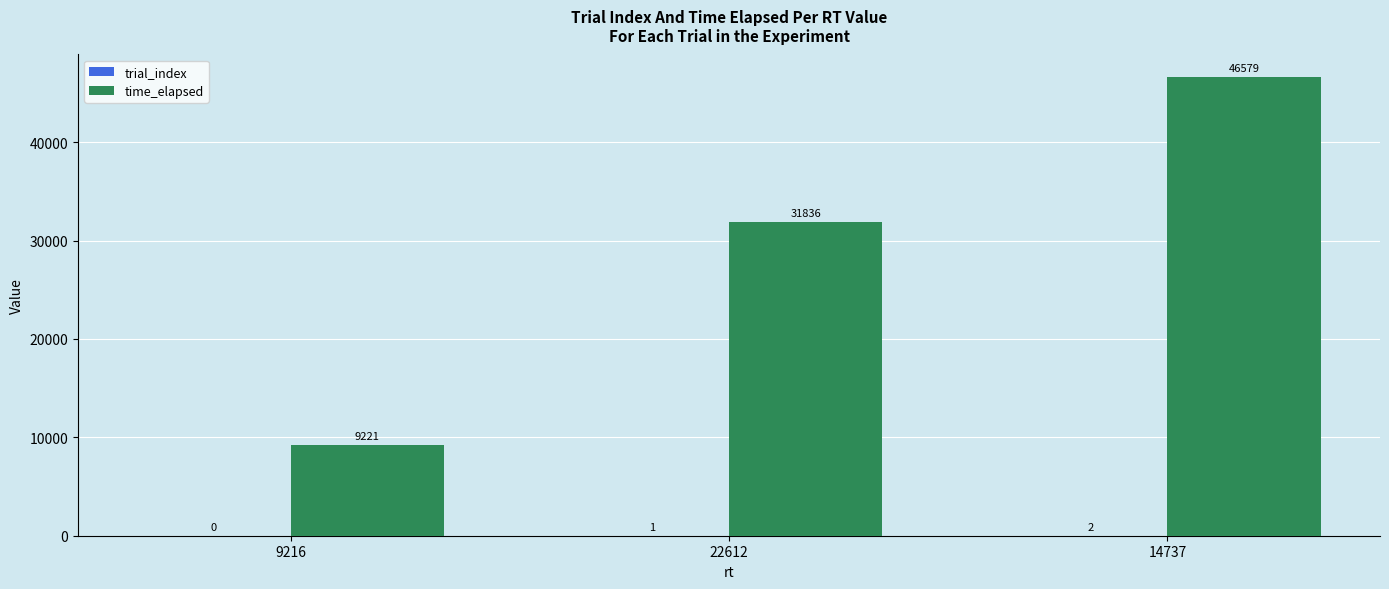

The value of time_elapsed at 14737 is 46579. True or false?

True